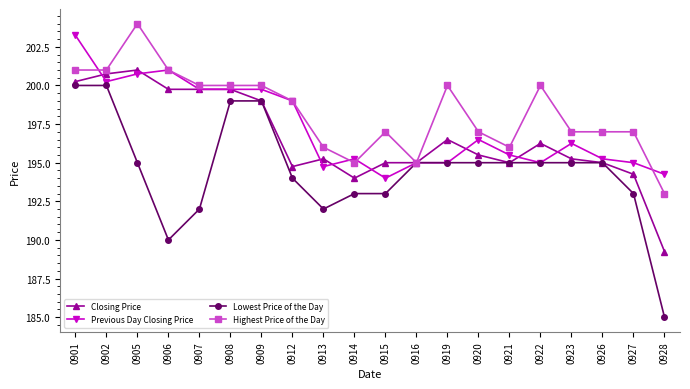

Is it true that Highest Price of the Day equals 278.5 at 0902?

False